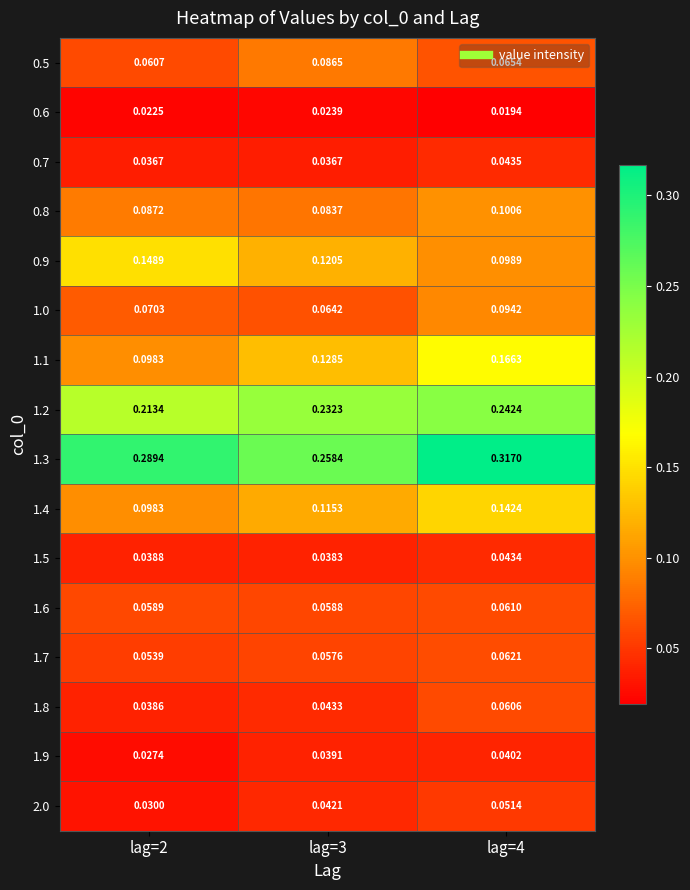

Is the value of 1.5 at lag=3 greater than the value of 1.3 at lag=2?

No